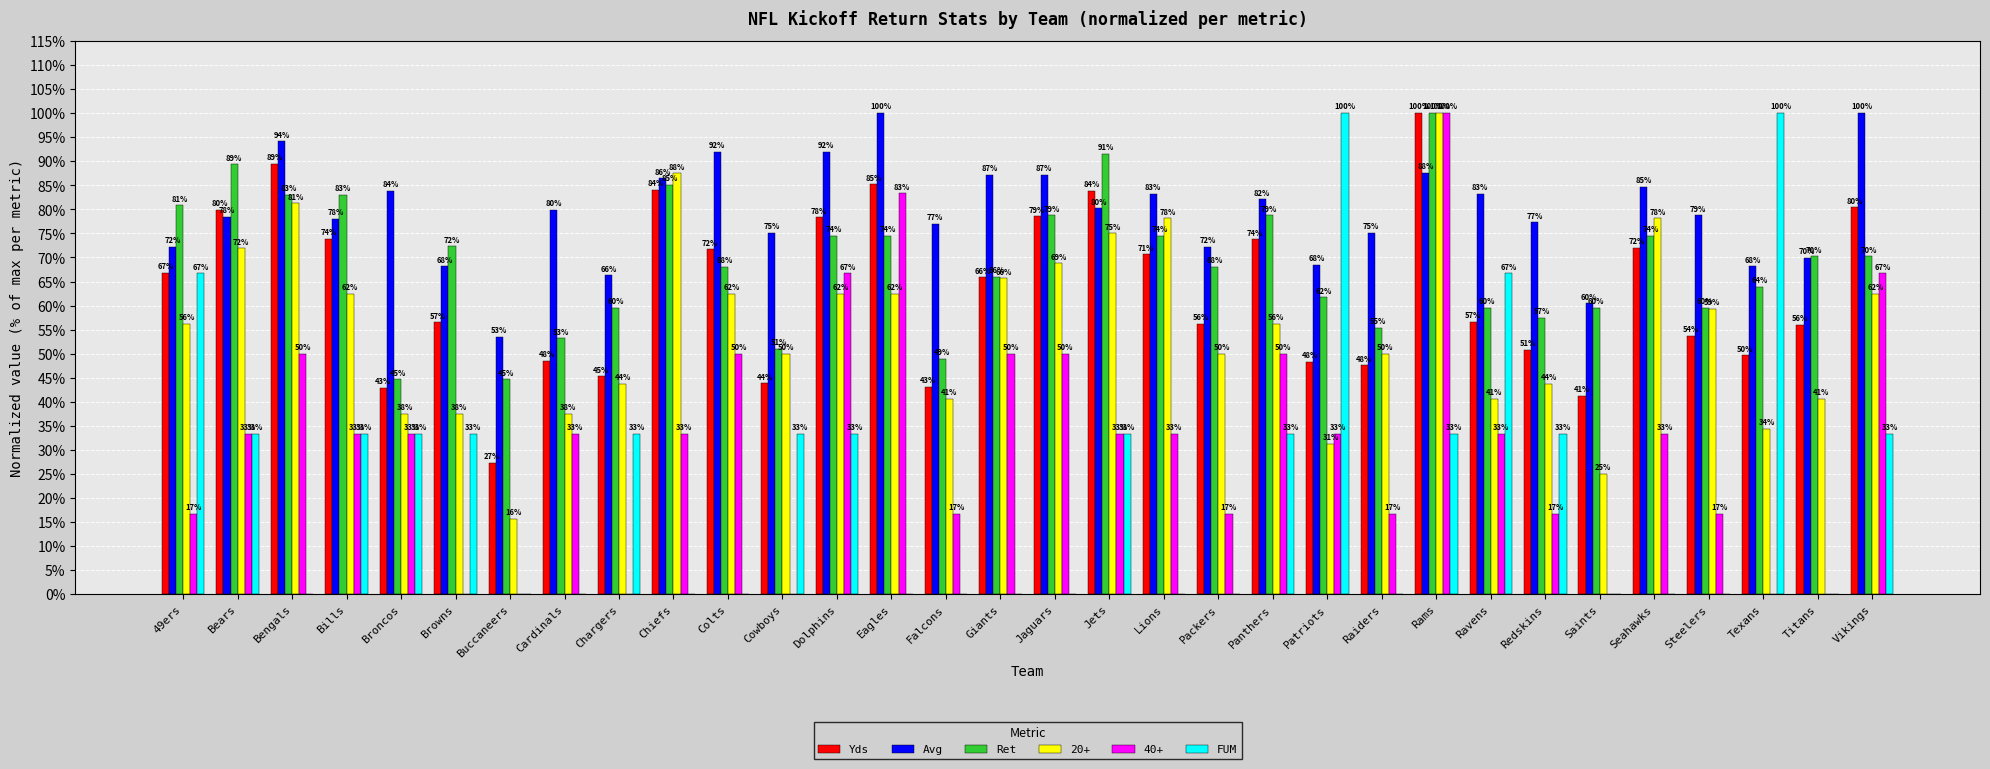

Are the bars grouped side by side (vs. stacked)?

Yes